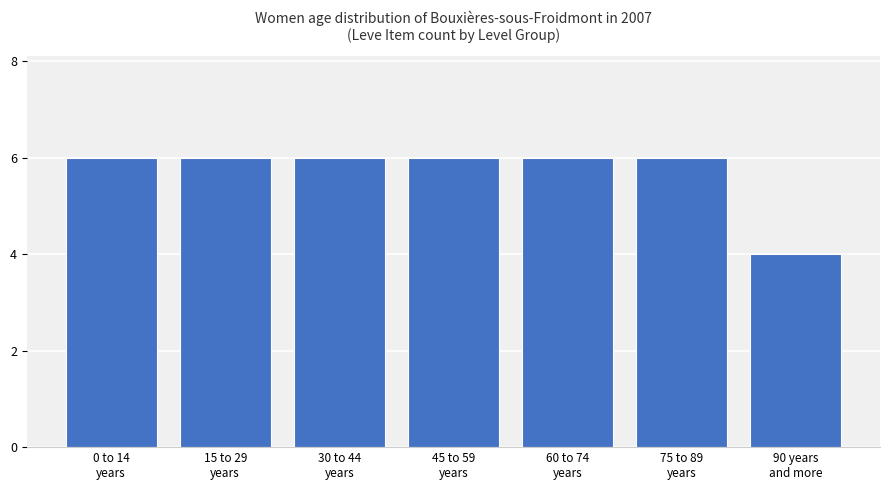

Reading right to left, list all the values displayed in this chart.

90 years
and more=4	75 to 89
years=6	60 to 74
years=6	45 to 59
years=6	30 to 44
years=6	15 to 29
years=6	0 to 14
years=6